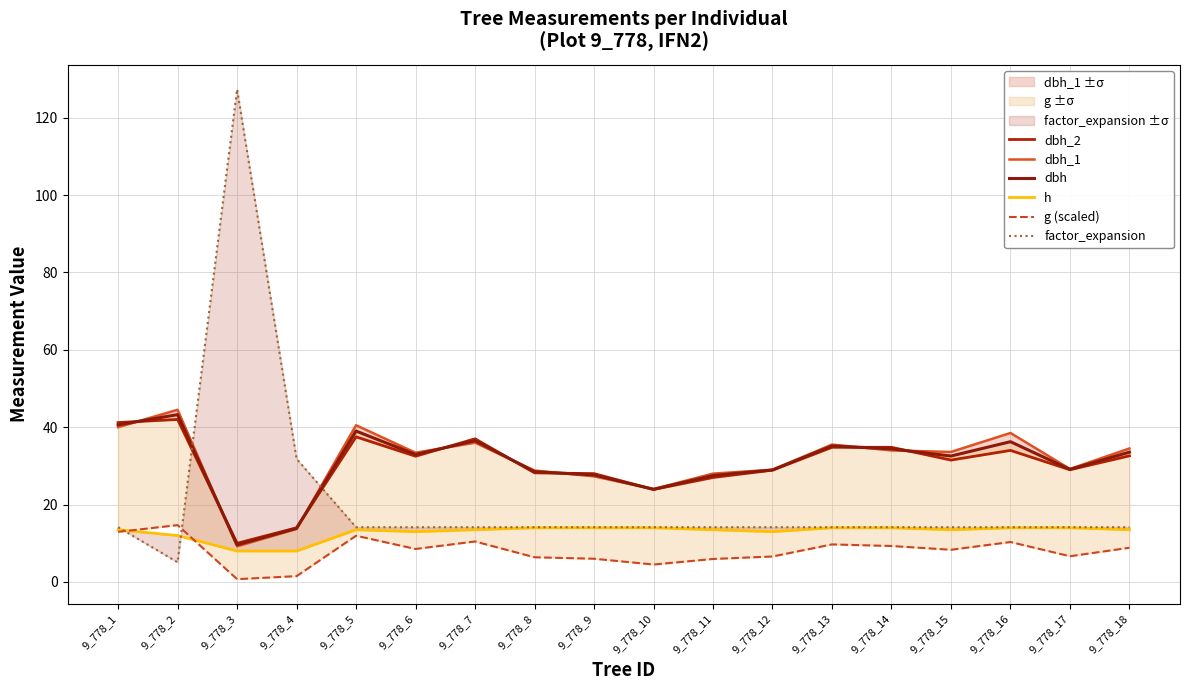

At 9_778_2, list the series in order from largest to smallest.

dbh_1, dbh, dbh_2, g (scaled), h, factor_expansion